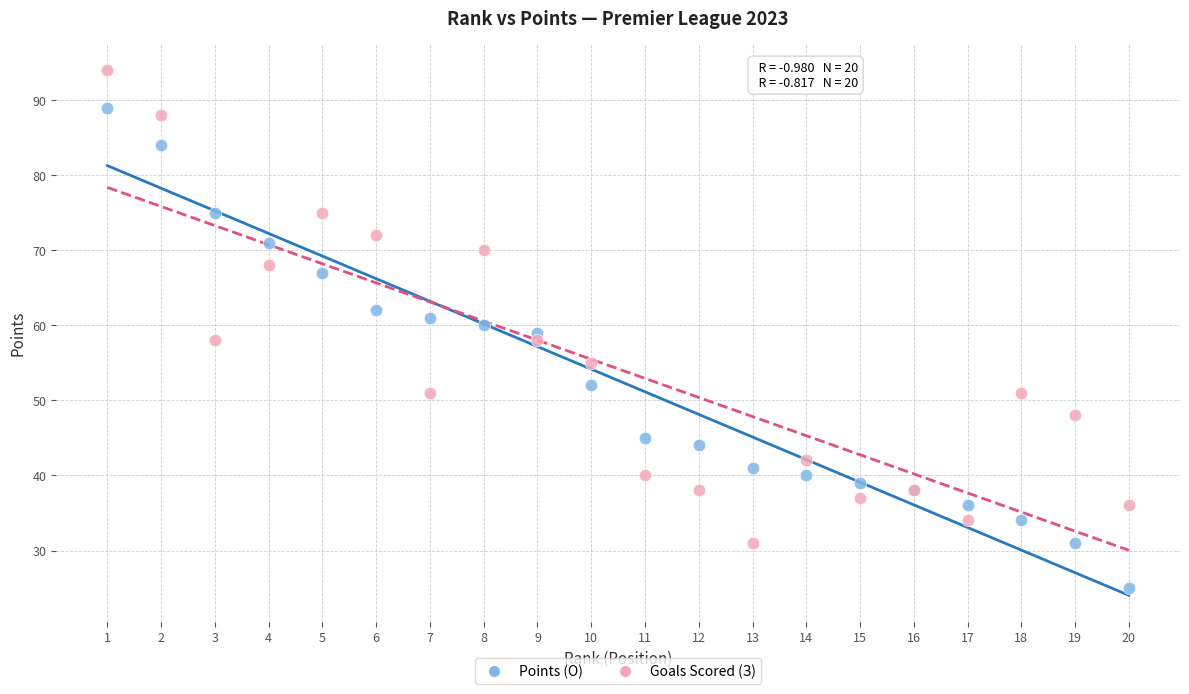

Which series contains the lowest Y value?

Points (О)